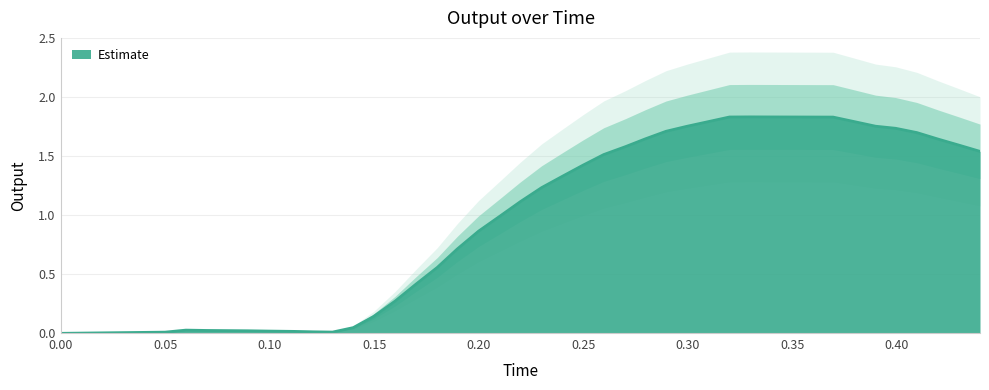

Which category has the highest value across all series?

0.329664